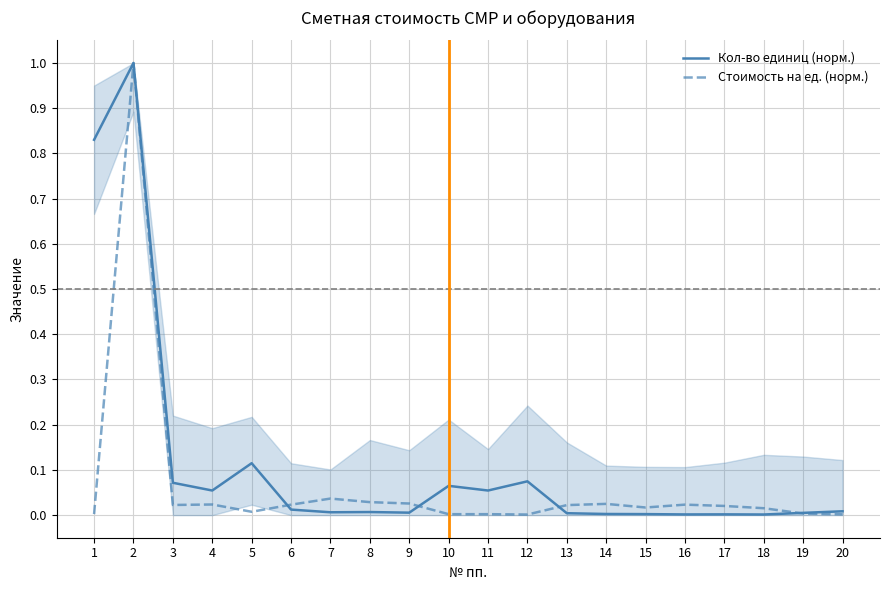

Between which two adjacent categories do Стоимость на ед. (норм.) and Кол-во единиц (норм.) first intersect?

5 and 6